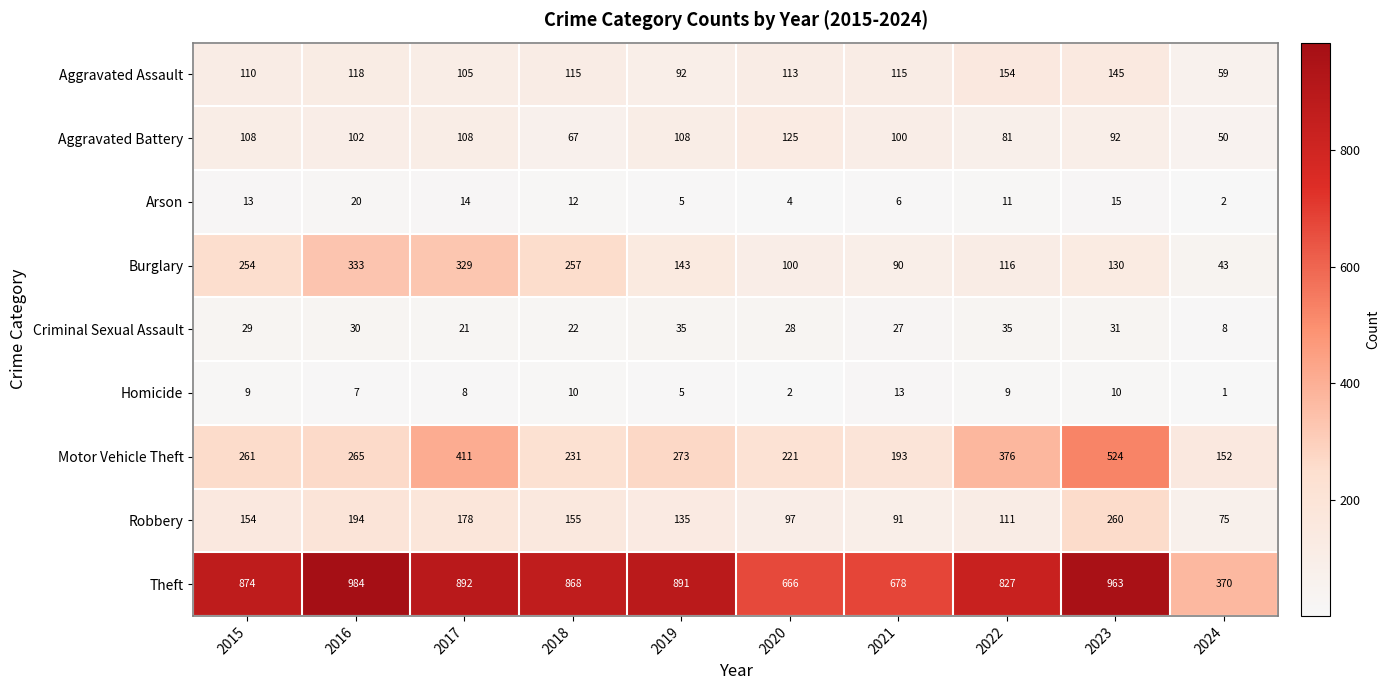

Which category has the highest value in the Homicide series?

2021